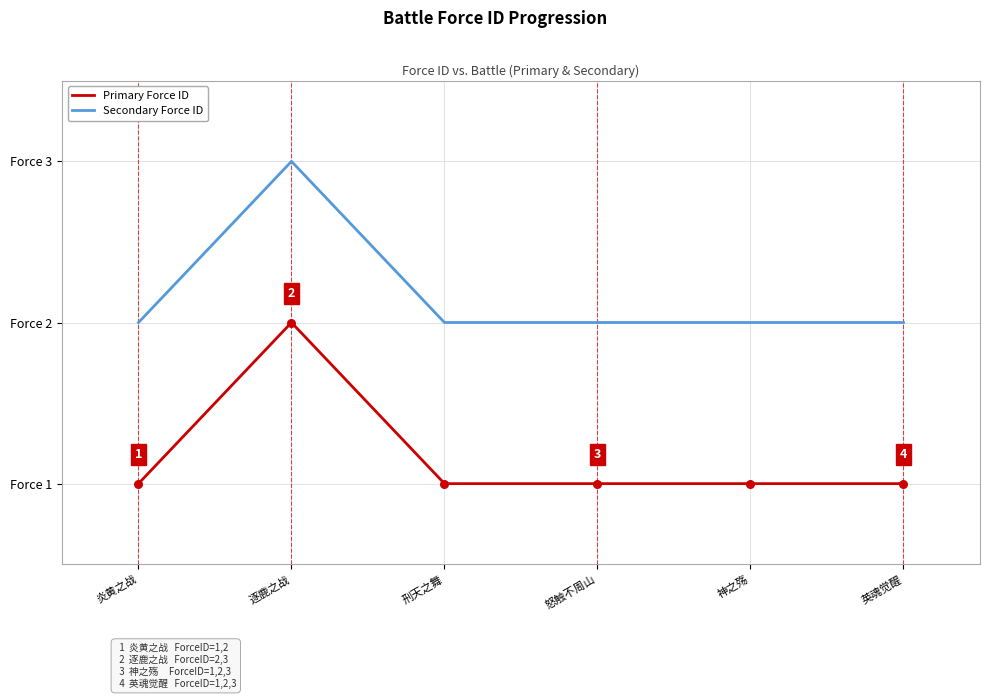

What is the total value across all series at 怒触不周山?

3